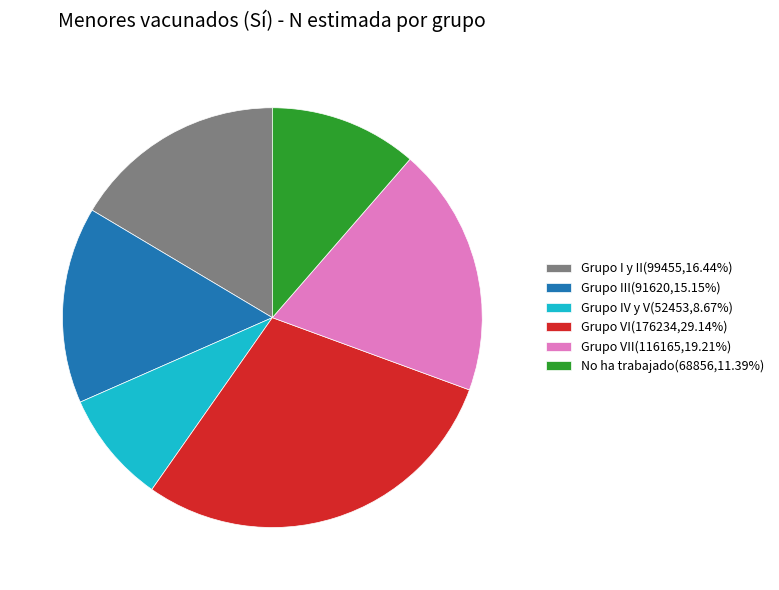

Is there a majority slice in this chart?

No